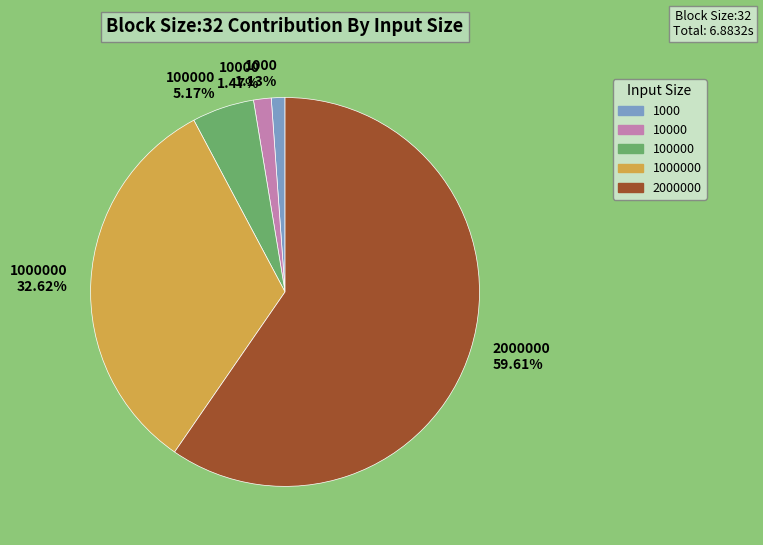

Which slice represents more than half of the pie?

2000000 59.61%